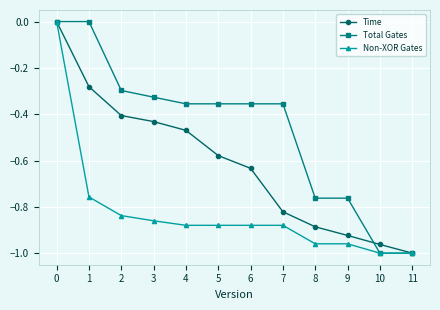

What is the sum of all Total Gates values?

-5.6